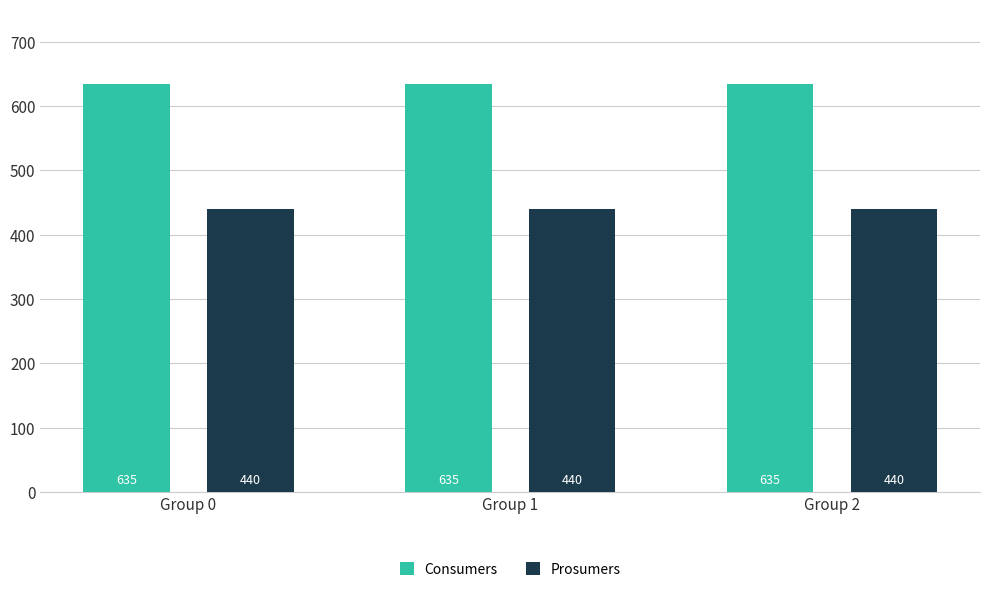

What is the difference between the highest and lowest values at Group 2?

195